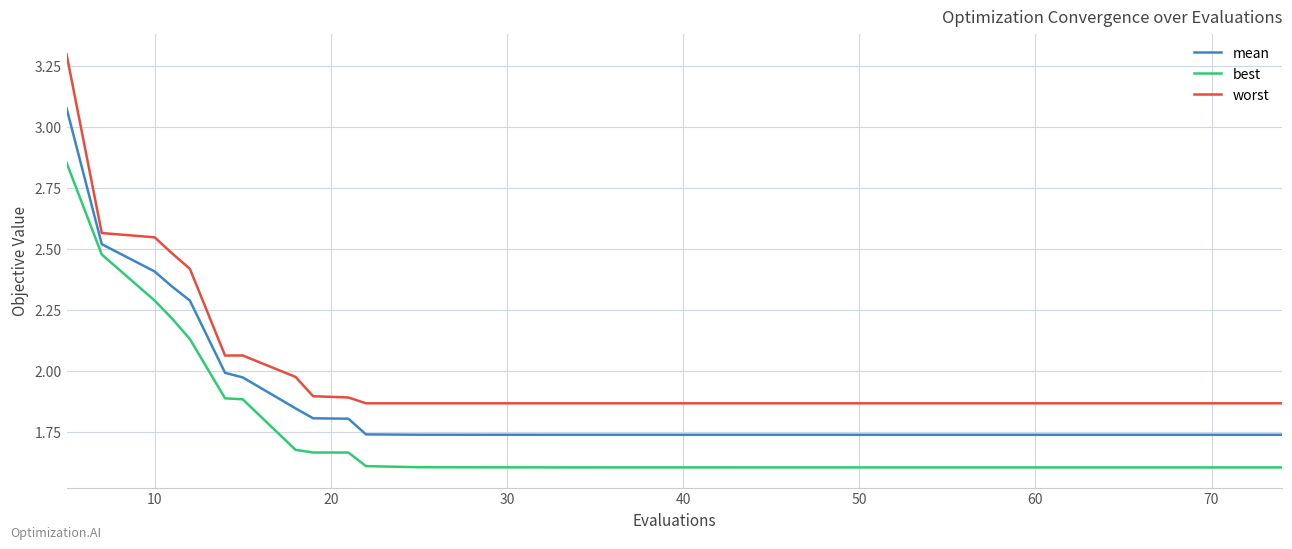

What is the sum of all best values?

68.9